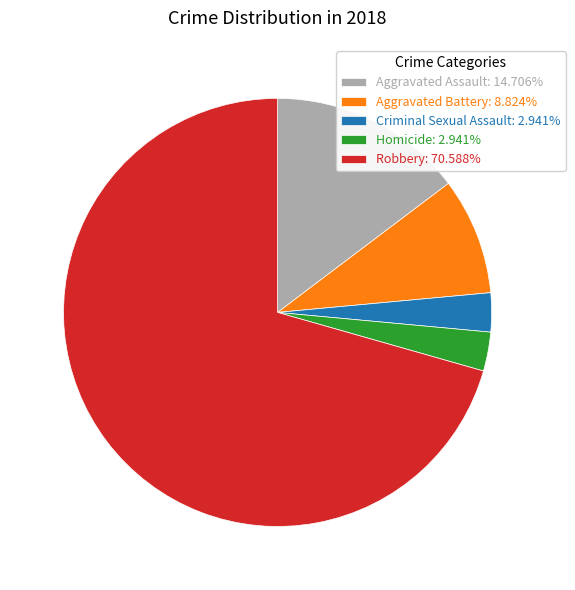

Does any single category account for the majority?

Yes